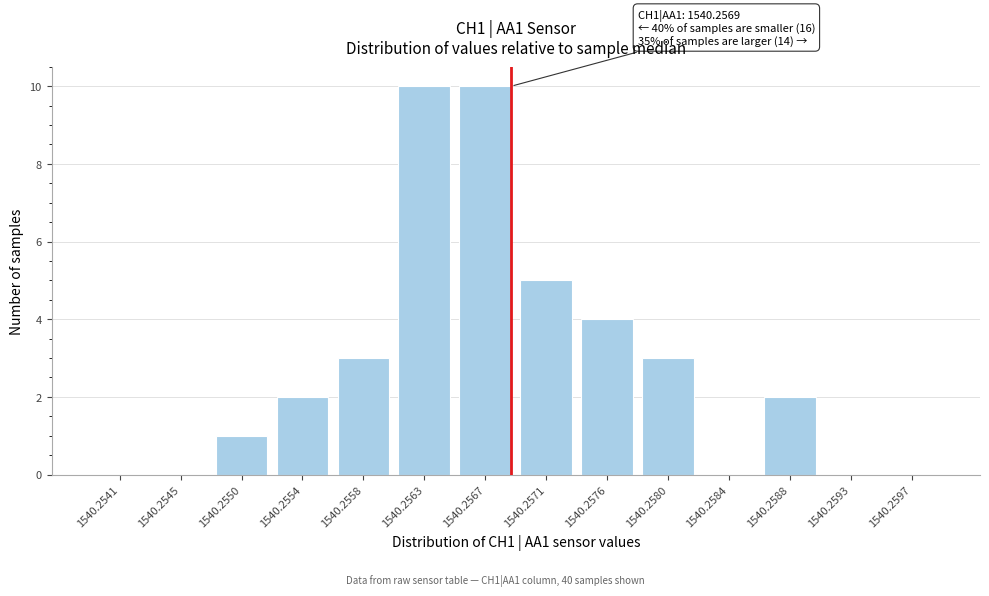

Reading left to right, list all the values displayed in this chart.

1540.2541=0	1540.2545=0	1540.2550=1	1540.2554=2	1540.2558=3	1540.2563=10	1540.2567=10	1540.2571=5	1540.2576=4	1540.2580=3	1540.2584=0	1540.2588=2	1540.2593=0	1540.2597=0